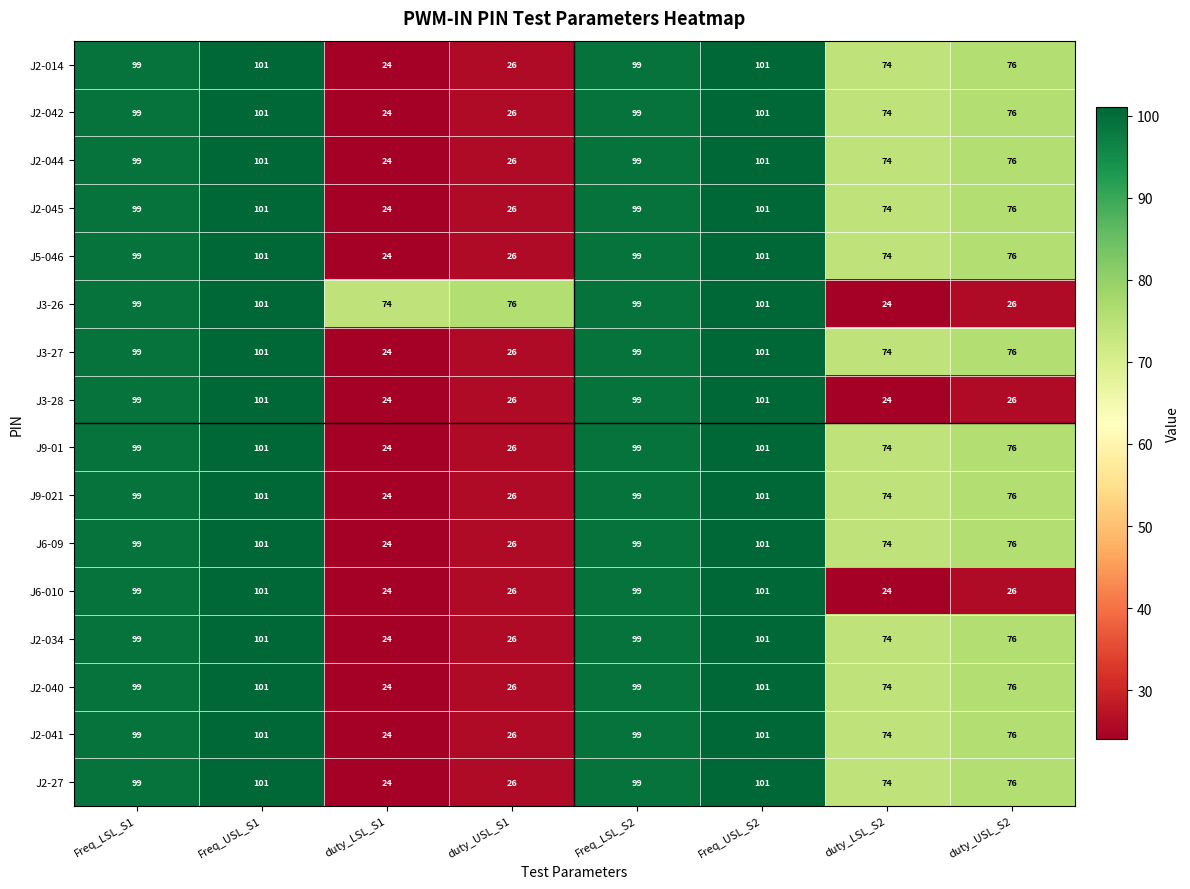

How many data points does each series have?

8